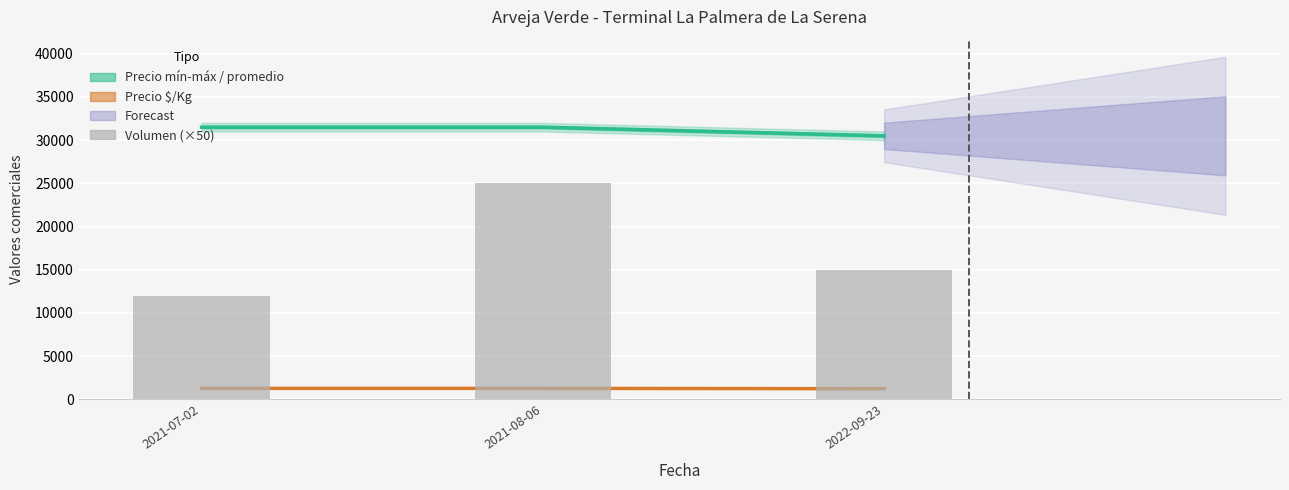

At how many categories does at least one series exceed 27476?

3